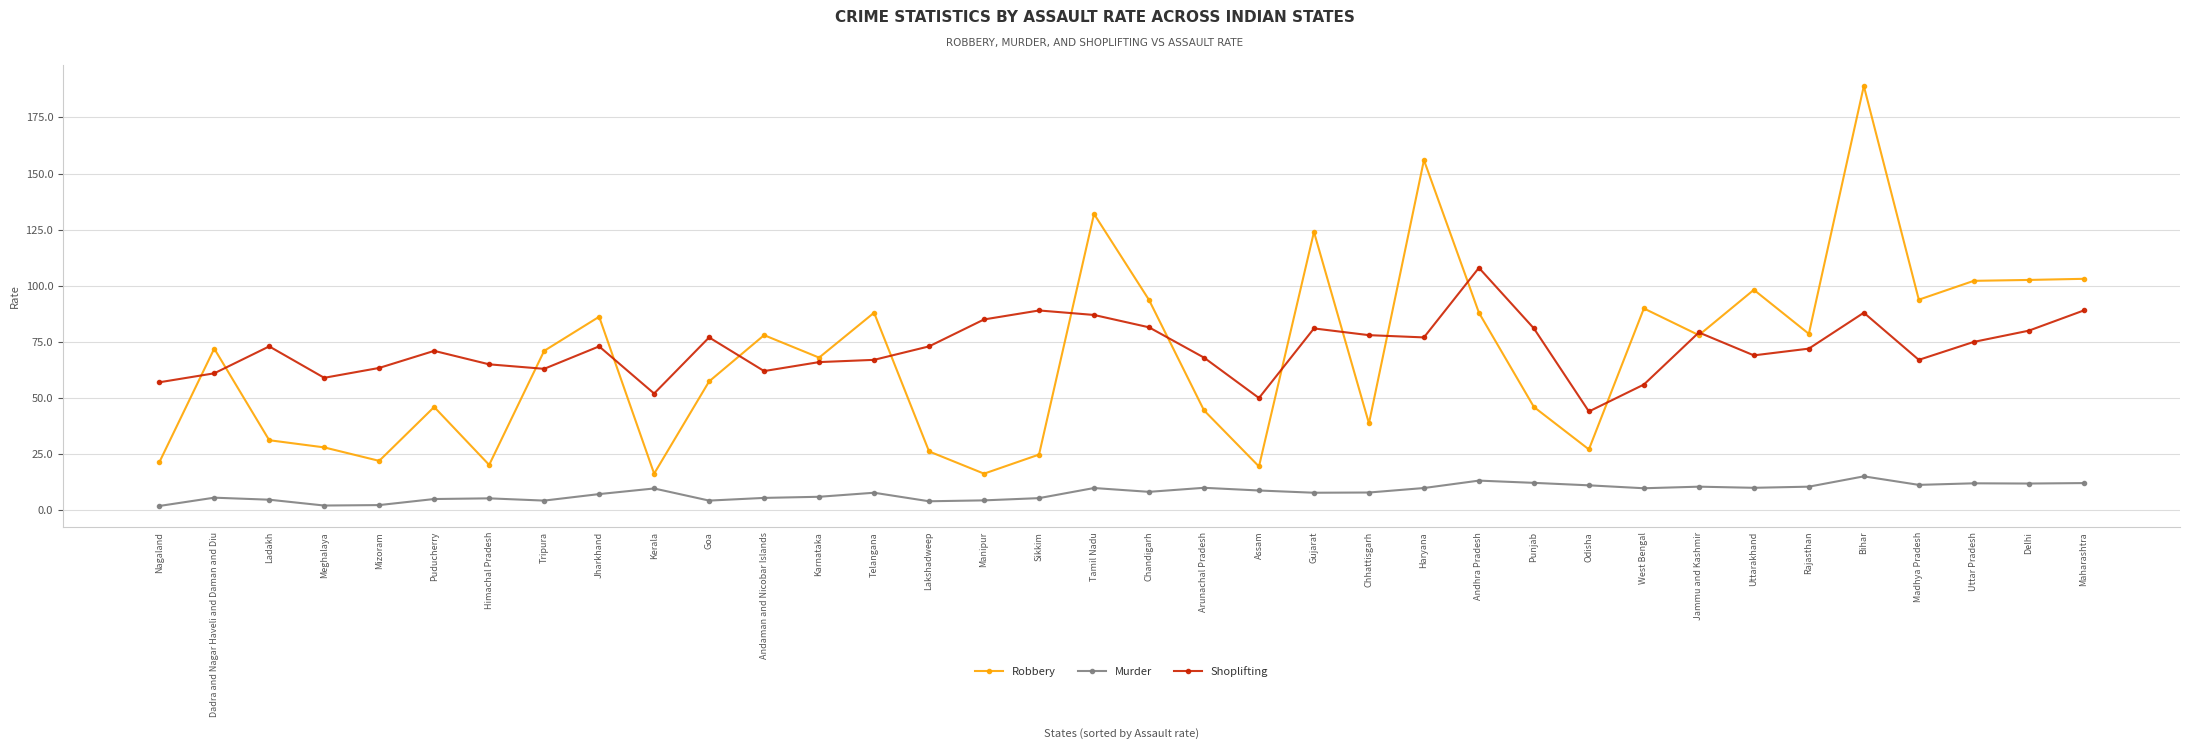

What is the sum of all Shoplifting values?

2587.1